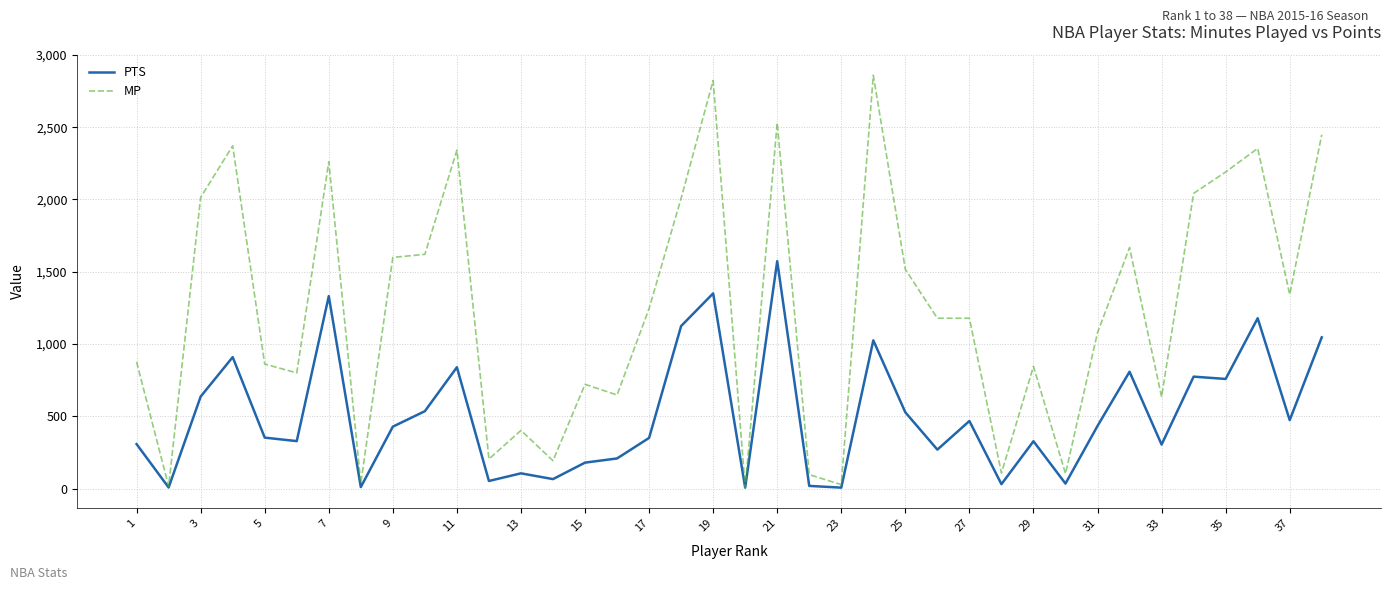

List the series in order of their peak value, lowest first.

PTS, MP